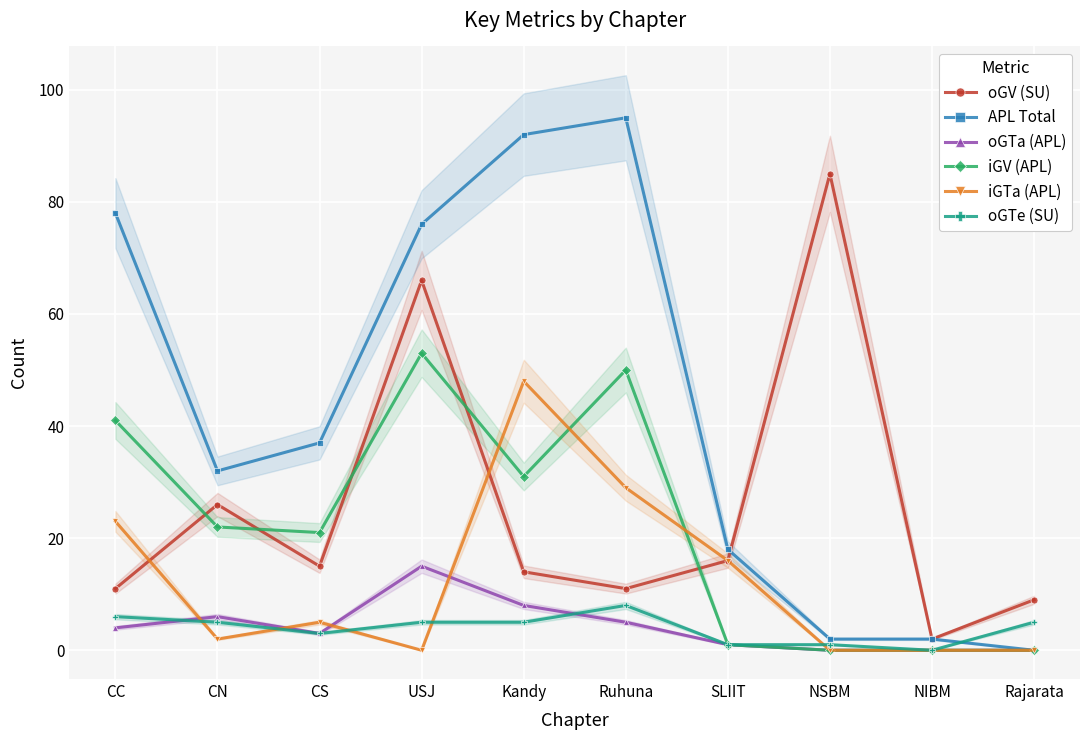

In oGV (SU), how many points are lower than both neighbors (excluding endpoints)?

3